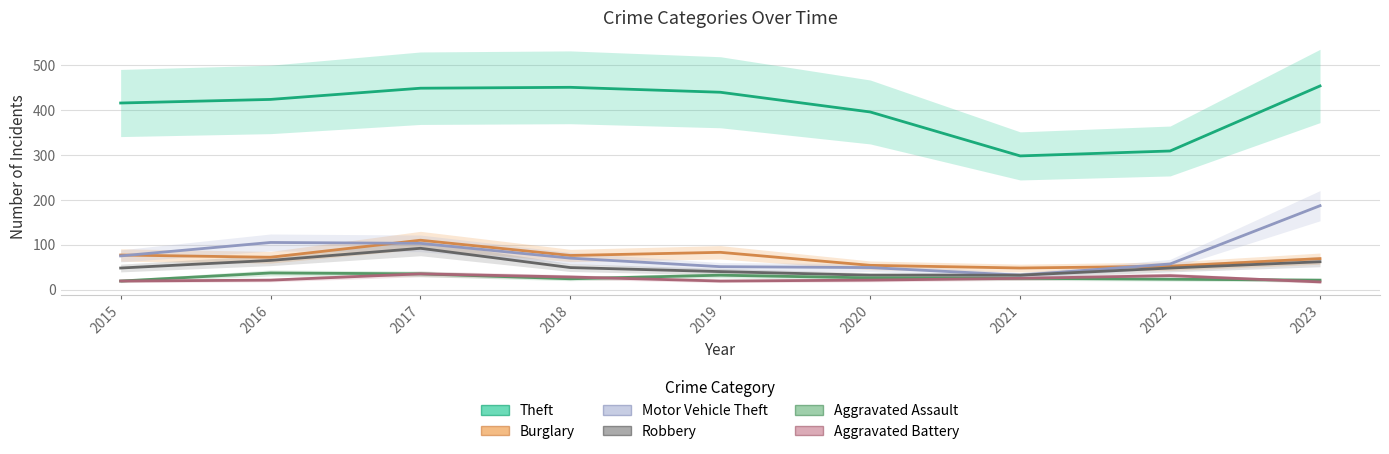

Read the Aggravated Battery value at 2023, to the nearest 5.

15